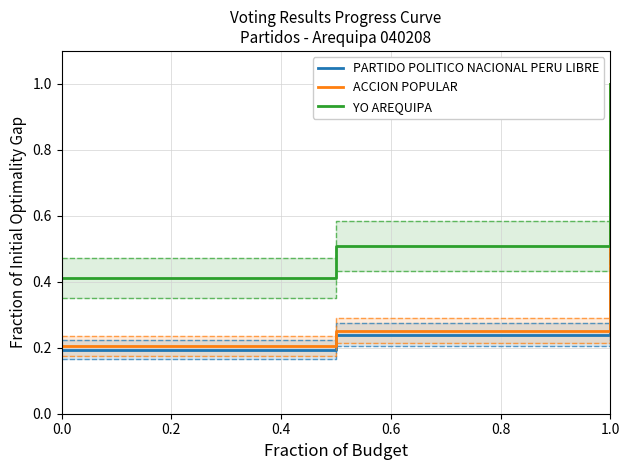

What is the difference between the maximum and minimum values in the ACCION POPULAR series?

0.8